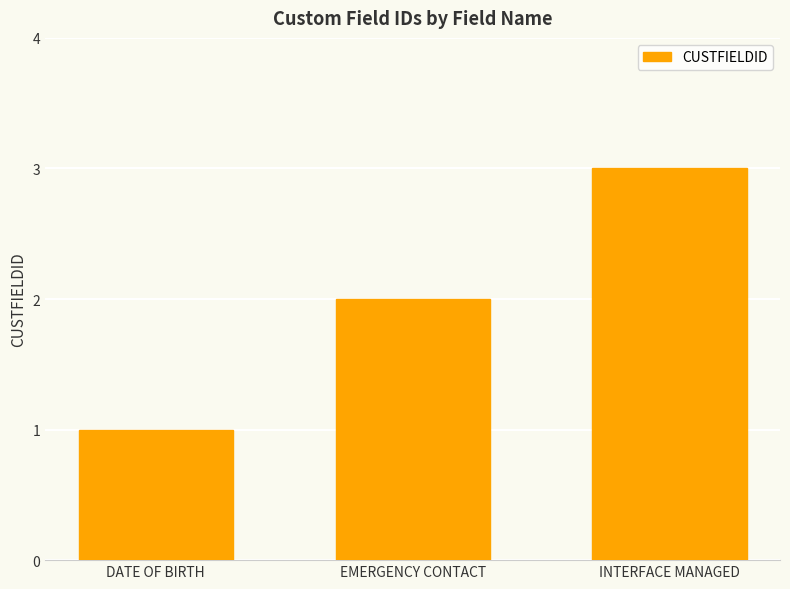

Reading left to right, what are all the values shown in this chart?

DATE OF BIRTH=1	EMERGENCY CONTACT=2	INTERFACE MANAGED=3